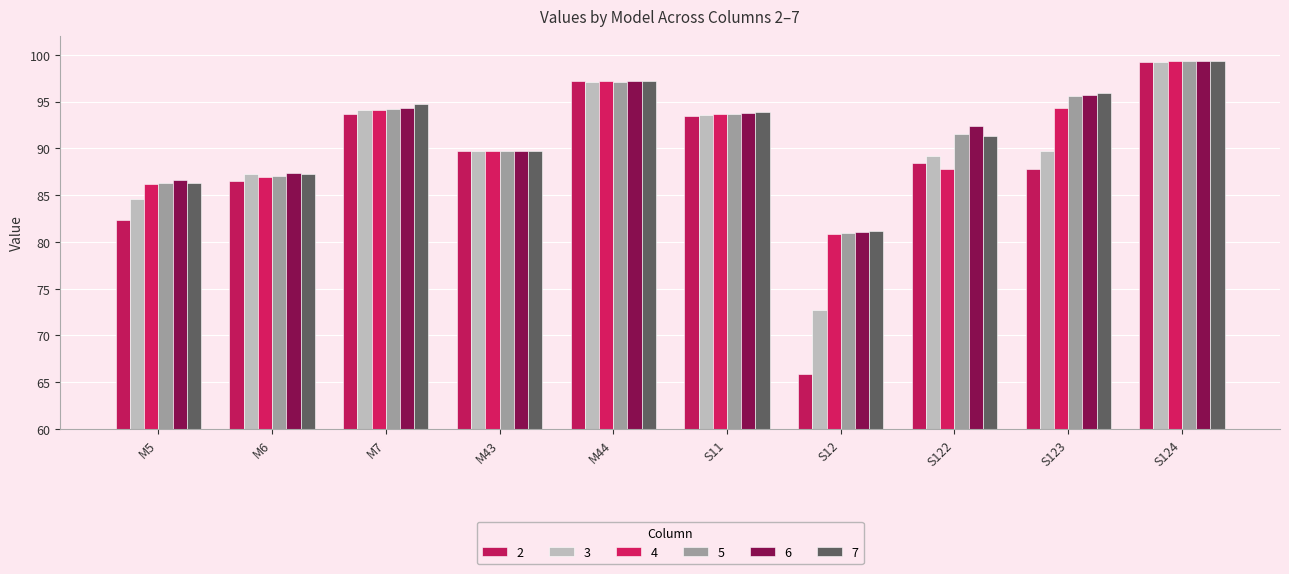

At M7, list the series in order from smallest to largest.

2, 3, 4, 5, 6, 7